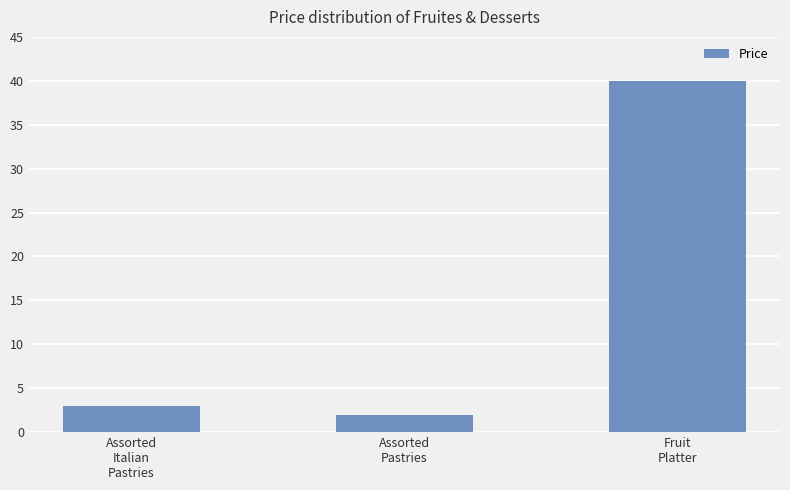

Where does the data first go above 2?

Assorted
Italian
Pastries